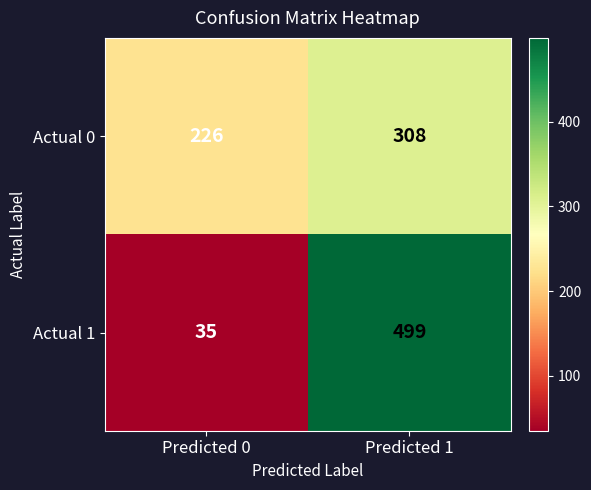

Which series changed the most between Predicted 0 and Predicted 1?

Actual 1